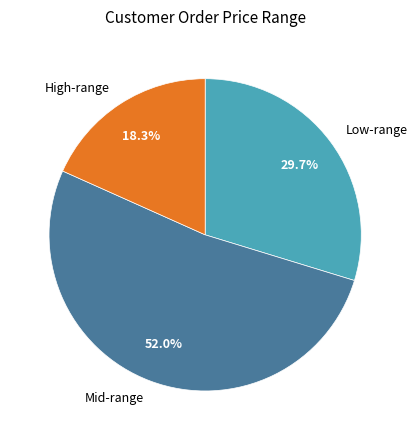

Does any single category account for the majority?

Yes